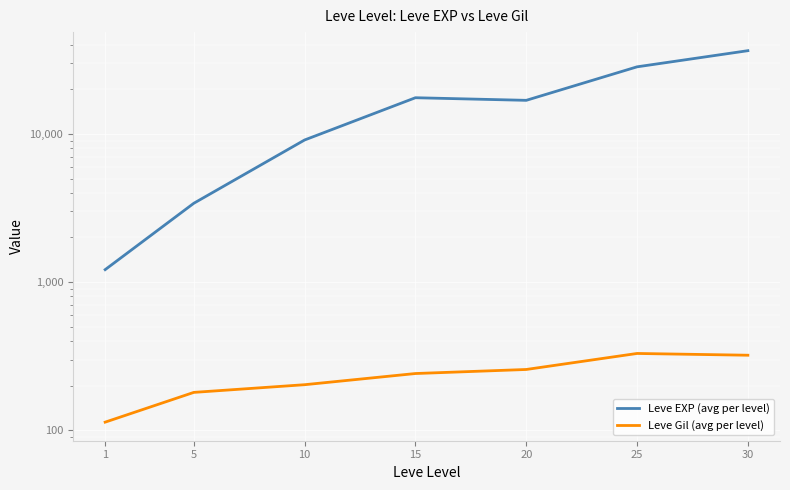

In Leve EXP (avg per level), how many points are higher than both neighbors (excluding endpoints)?

1